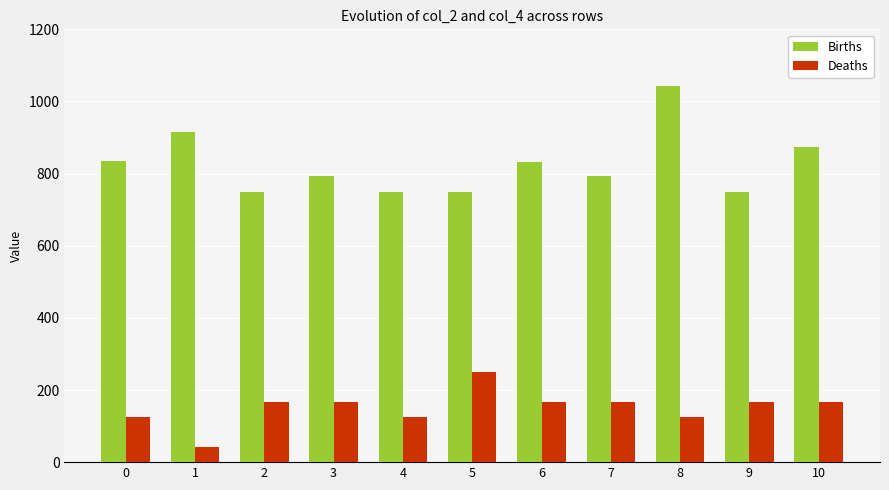

At 10, list the series in order from smallest to largest.

Deaths, Births